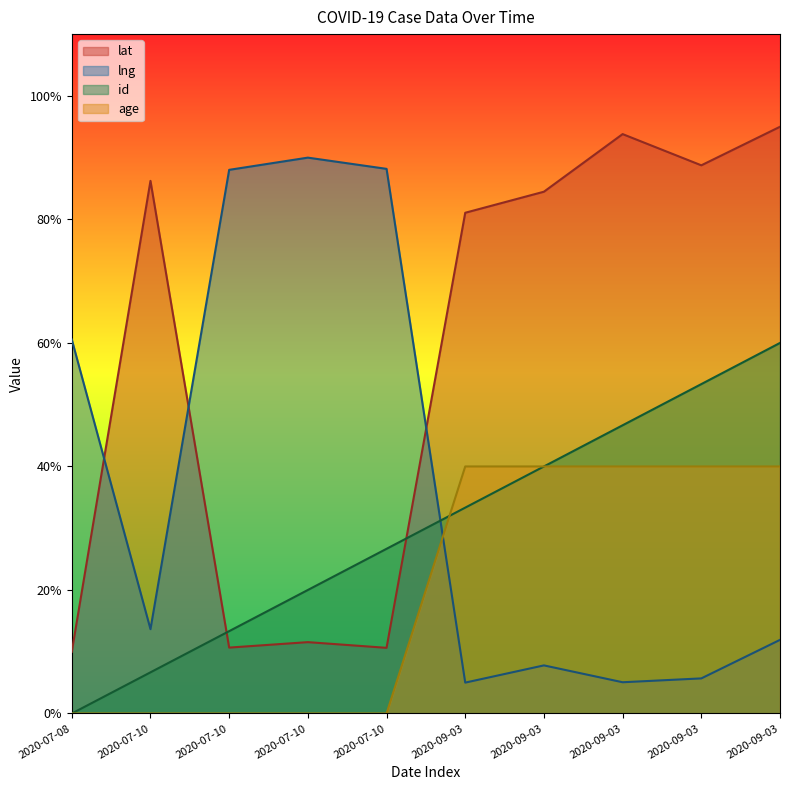

Which series has the largest total across all categories?

lat